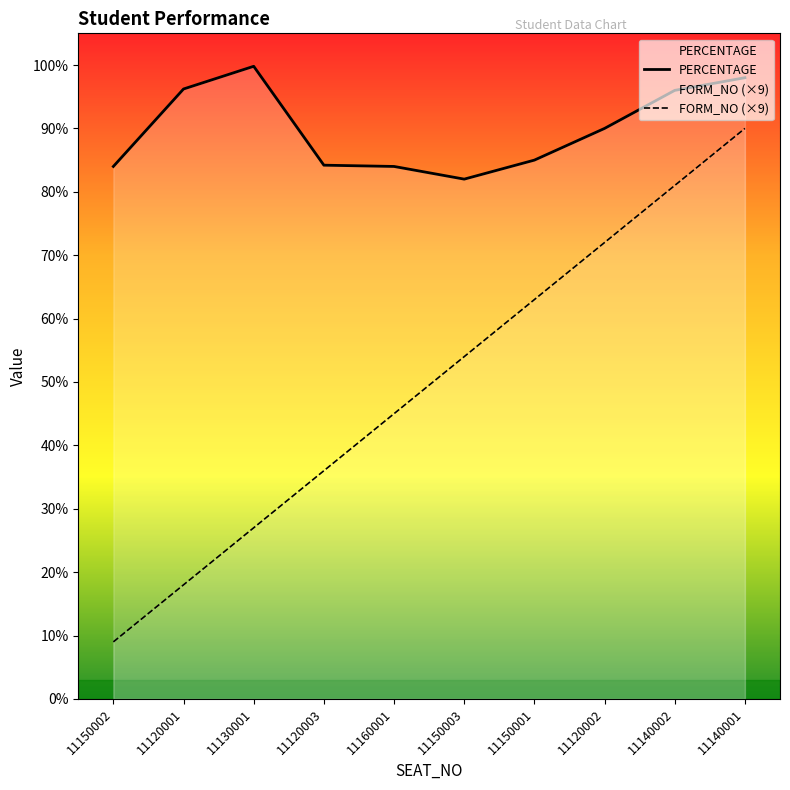

True or false: PERCENTAGE and FORM_NO (×9) intersect in this chart.

False